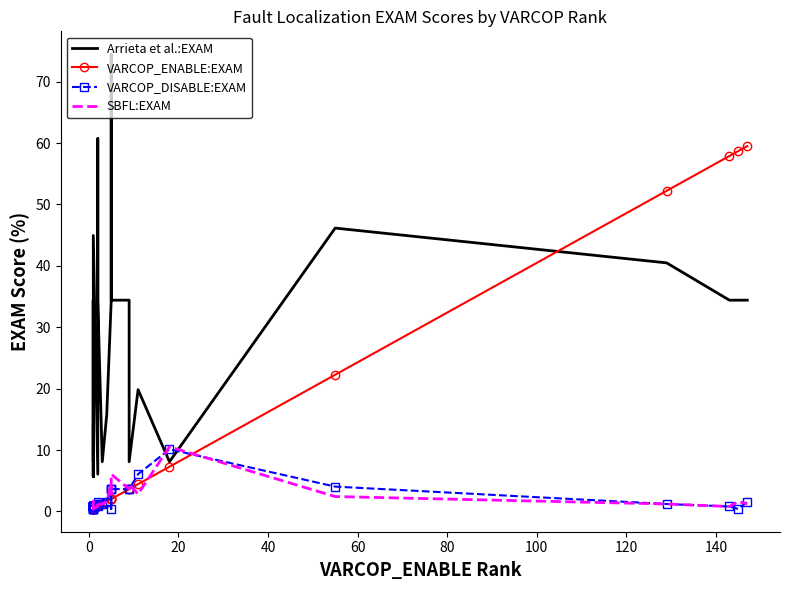

What is the maximum value for VARCOP_DISABLE:EXAM?

10.1